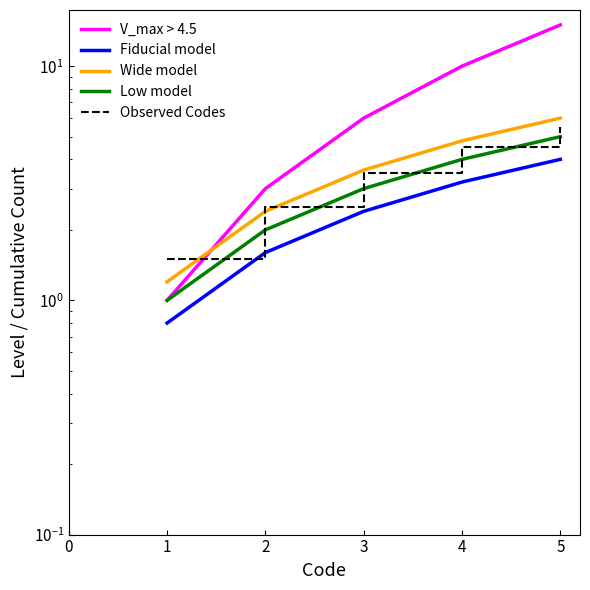

What is the sum of all Low model values?

15.0